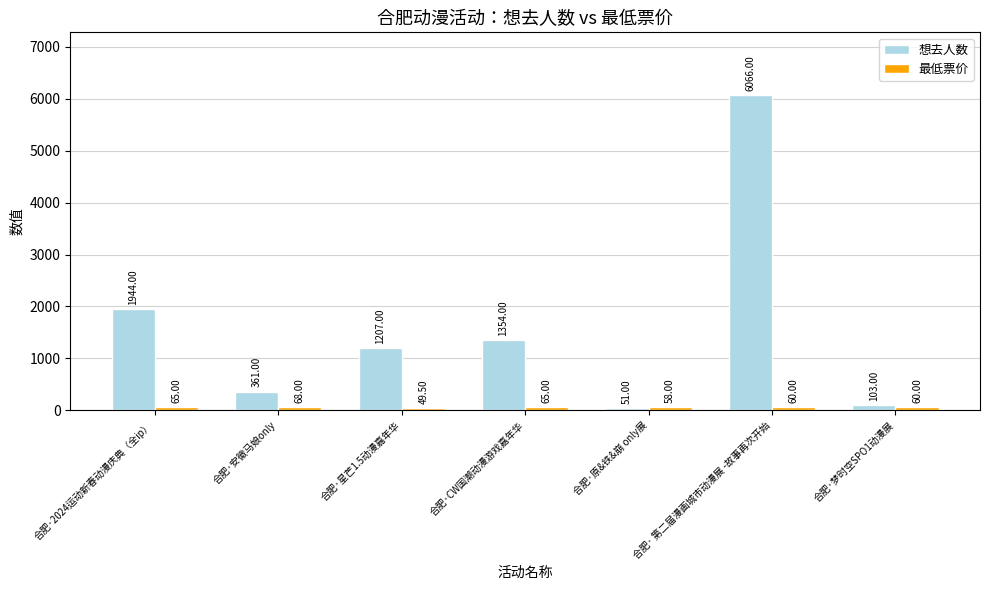

What is the sum of the 想去人数 values at 合肥·原&铁&崩 only展 and 合肥·梦时空SPO1动漫展?

154.0